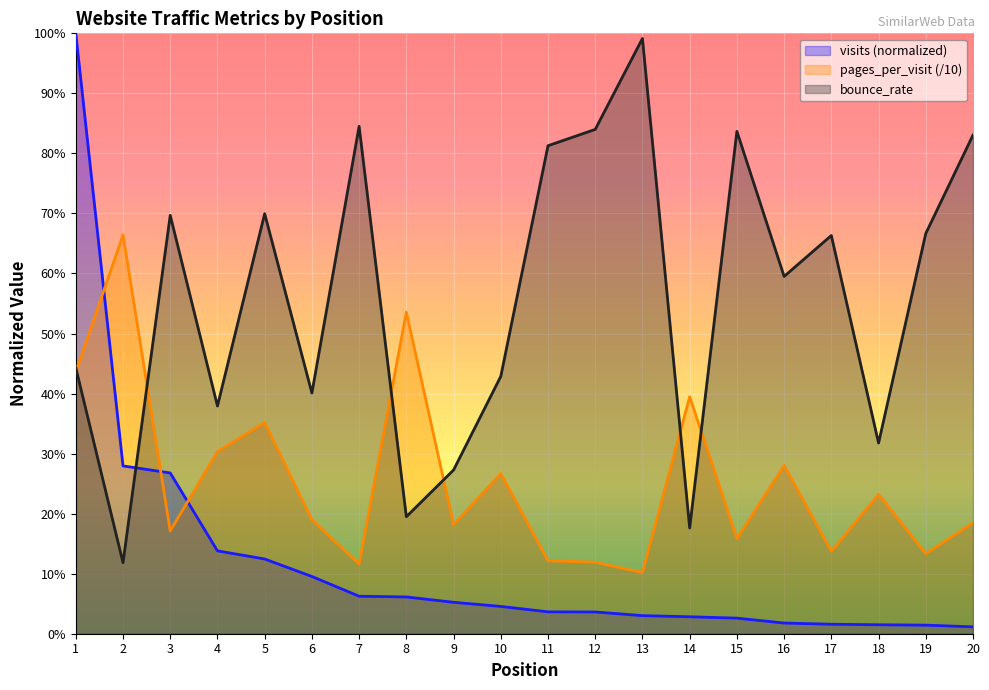

True or false: pages_per_visit and bounce_rate cross at least once.

True